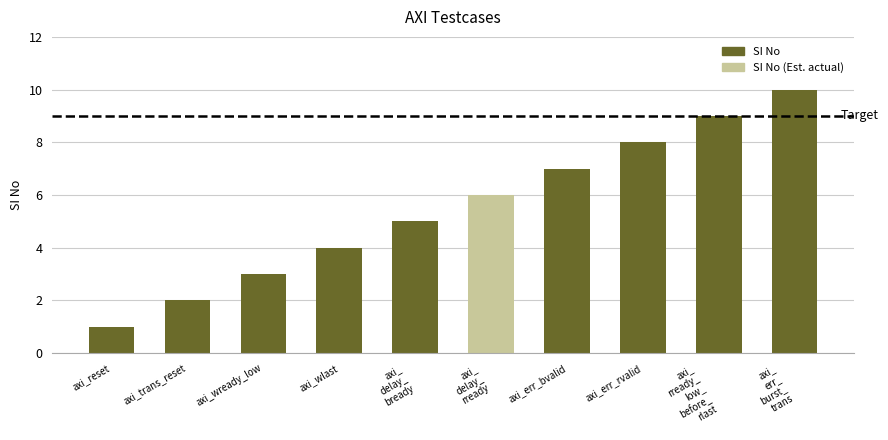

How many values are between 3 and 8?

6